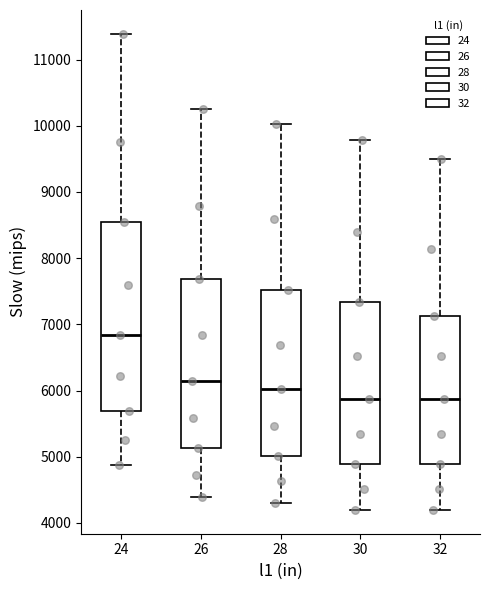

Which box is the tallest, from its lower edge to its upper edge?

24